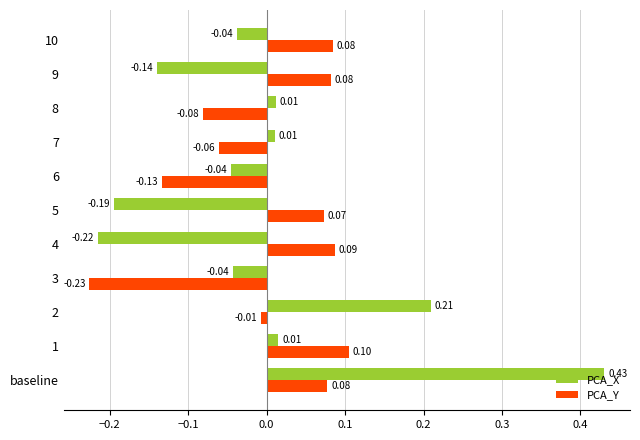

At 10, list the series in order from largest to smallest.

PCA_Y, PCA_X